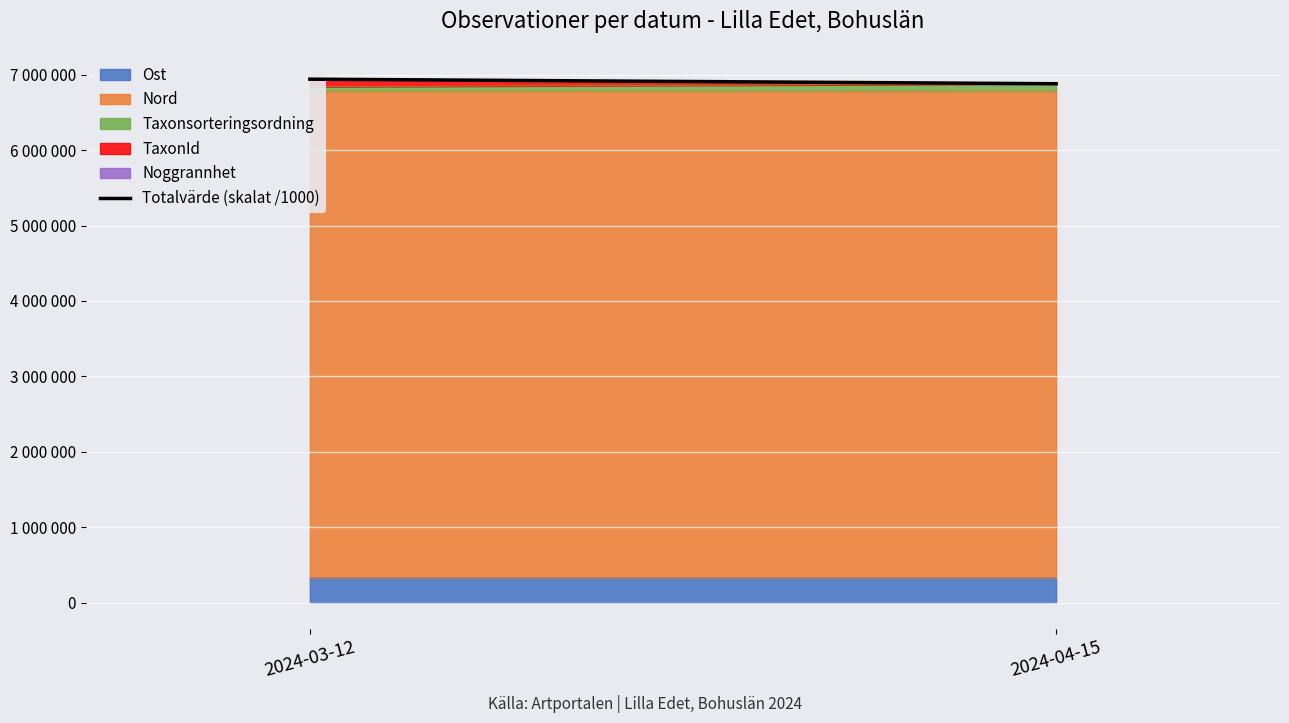

What is the approximate value at 2024-04-15?

6879.4